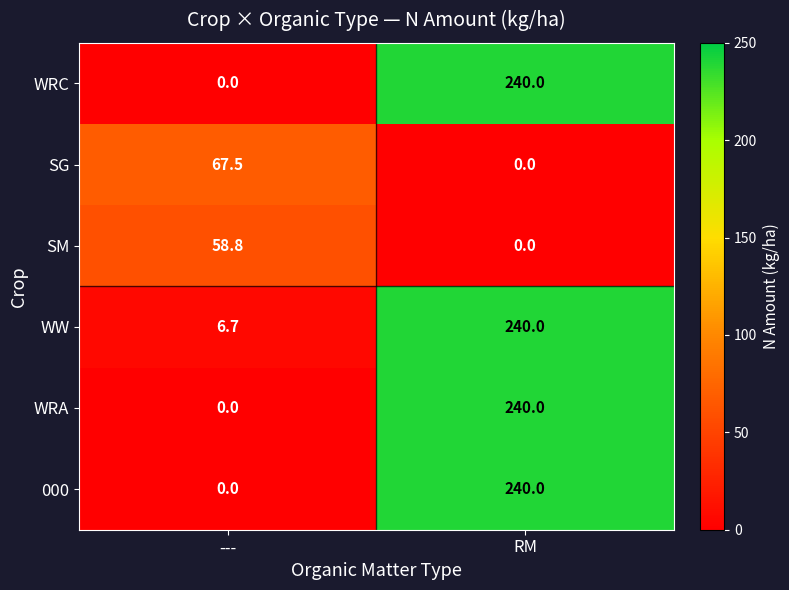

How many values in the SM series exceed 58?

1